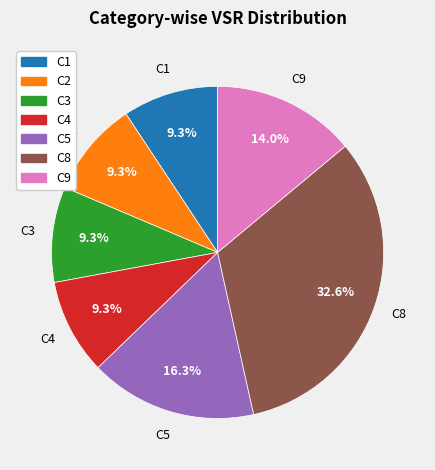

To the nearest percent, what is the combined percentage of C1 and C3?

19%